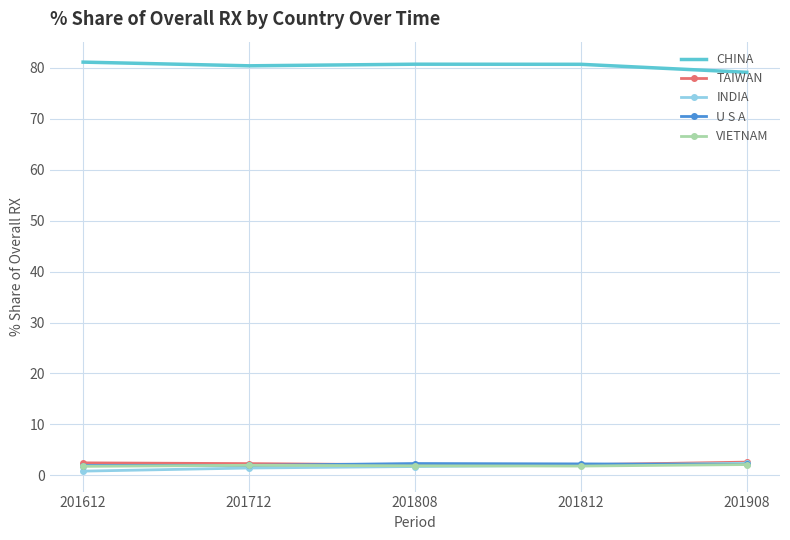

What is the spread (max minus min) of values at 201808?

79.0